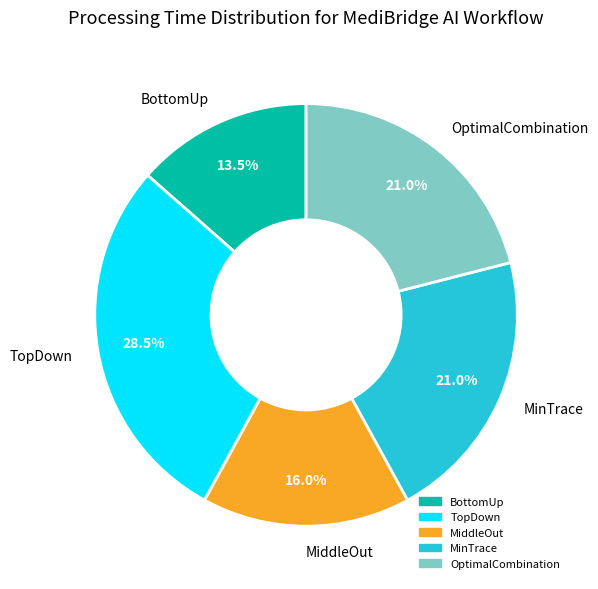

Which has a higher value, BottomUp or MinTrace?

MinTrace